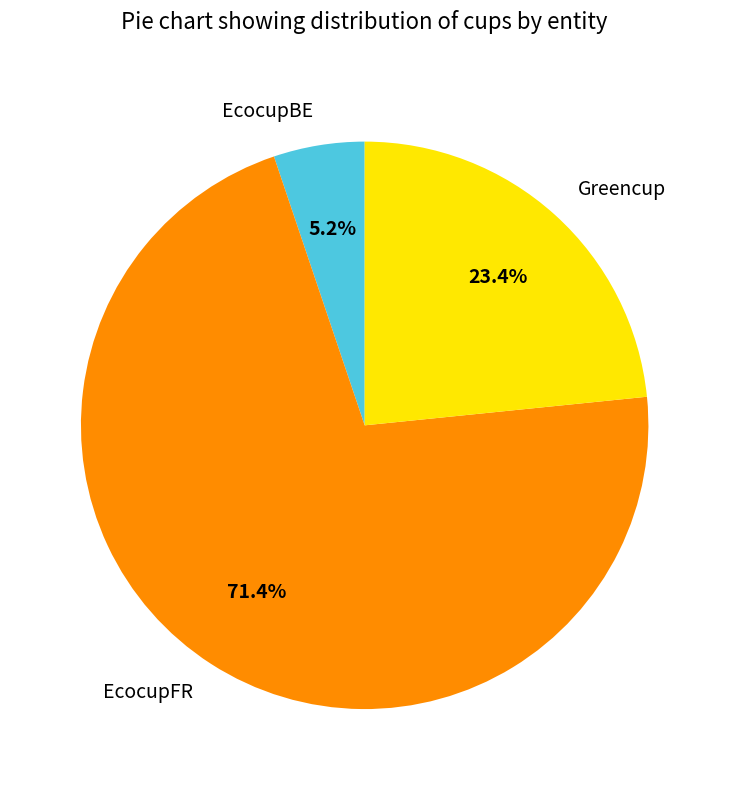

Which has a higher value, EcocupBE or Greencup?

Greencup